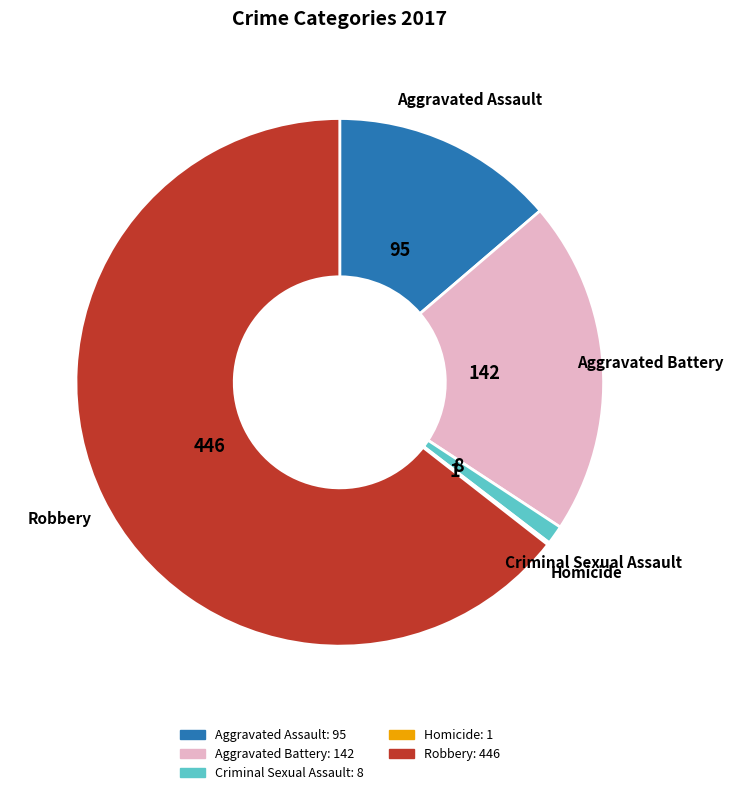

Approximately how many times larger is the value at Robbery compared to Aggravated Battery?

3.1